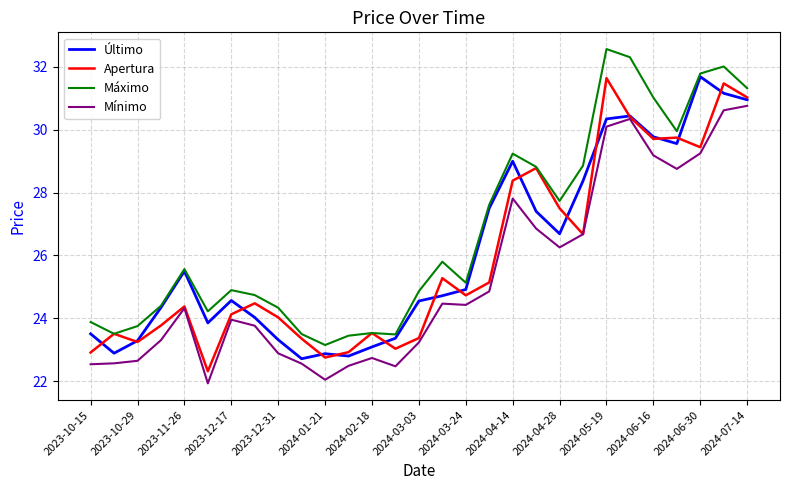

What is the greatest value displayed?

32.6